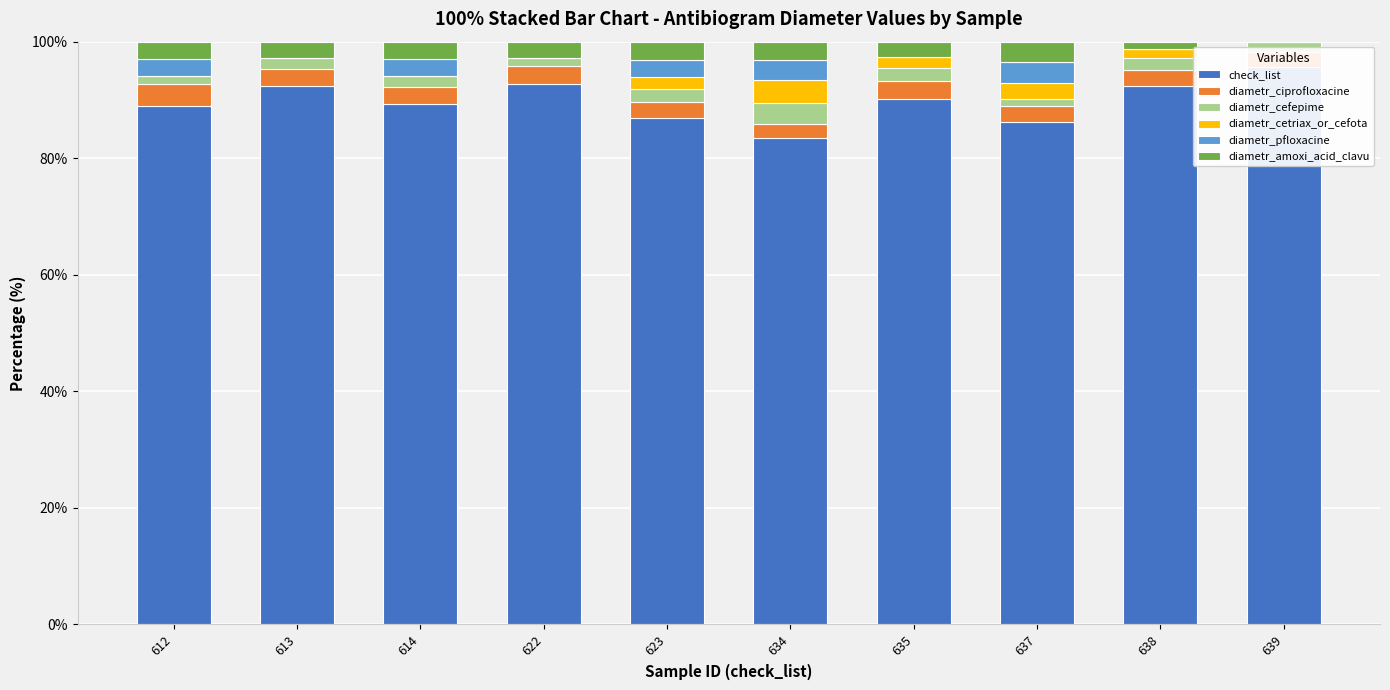

Reading right to left, list all the values displayed in this chart.

check_list: 639=95.7	638=92.5	637=86.2	635=90.2	634=83.4	623=86.9	622=92.7	614=89.4	613=92.5	612=89.0
diametr_ciprofloxacine: 639=2.5	638=2.8	637=2.7	635=3.1	634=2.5	623=2.8	622=3.1	614=2.9	613=2.9	612=3.8
diametr_cefepime: 639=1.8	638=2.0	637=1.2	635=2.1	634=3.6	623=2.2	622=1.3	614=1.7	613=1.8	612=1.5
diametr_cetriax_or_cefota: 639=0.0	638=1.4	637=2.8	635=1.8	634=3.9	623=2.0	622=0.0	614=0.0	613=0.0	612=0.0
diametr_pfloxacine: 639=0.0	638=0.0	637=3.5	635=0.0	634=3.4	623=3.1	622=0.0	614=2.9	613=0.0	612=2.9
diametr_amoxi_acid_clavu: 639=0.0	638=1.3	637=3.5	635=2.7	634=3.2	623=3.1	622=2.8	614=3.1	613=2.9	612=2.9